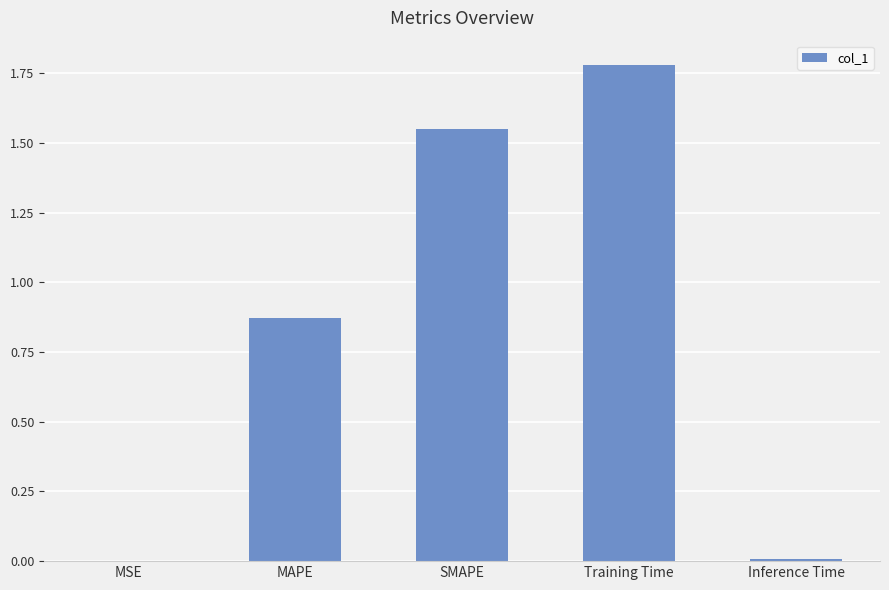

Is it true that the value at MAPE is 0.4?

False